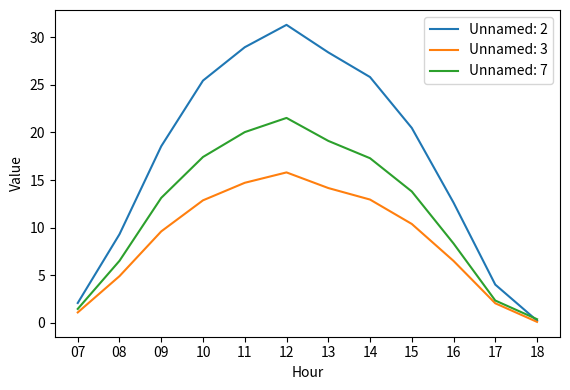

Which series changed the most between 14 and 16?

Unnamed: 2